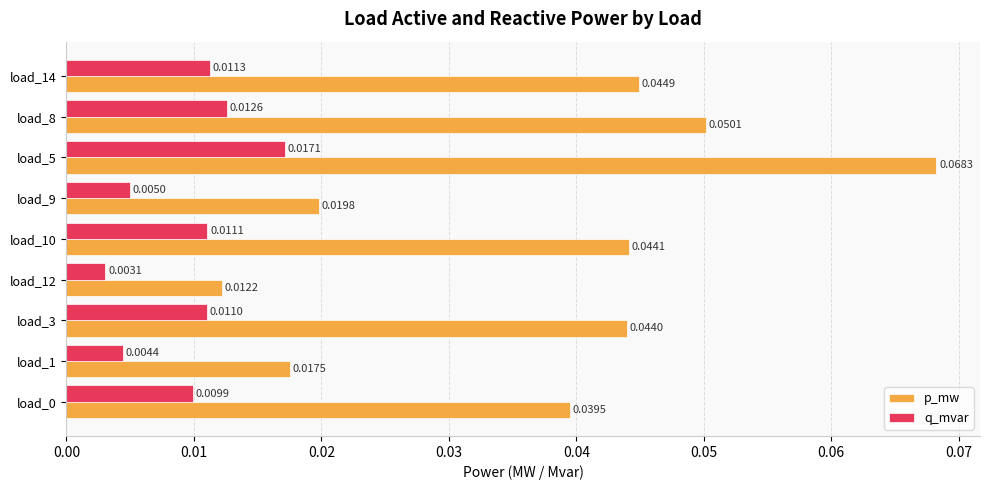

Which series has the widest spread of values?

p_mw